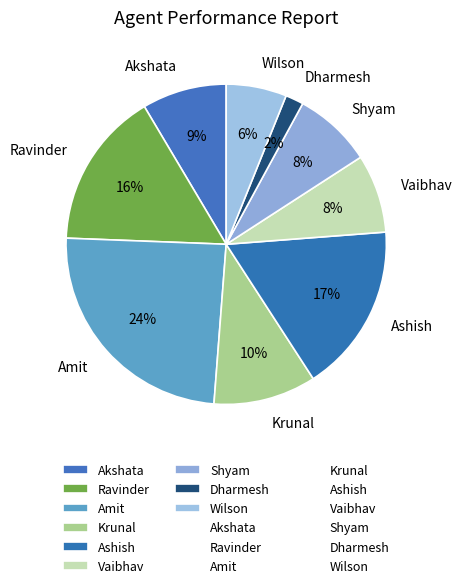

Combined, do Vaibhav and Krunal account for over 50%?

No